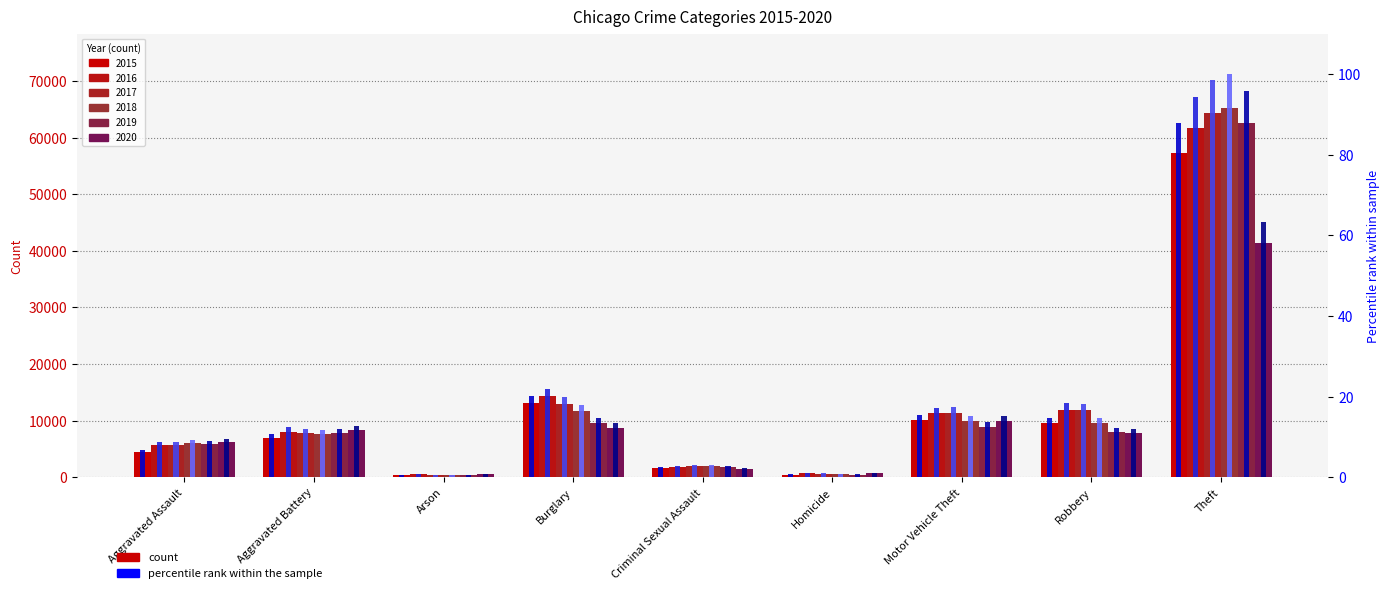

How many data points does each series have?

9